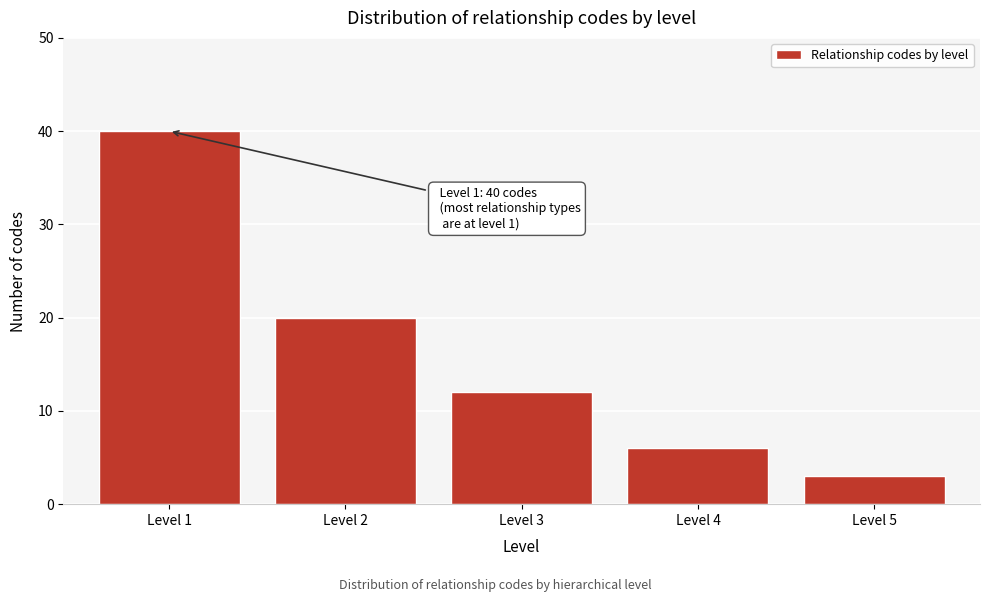

Reading left to right, extract all data points from this chart.

Level 1=40	Level 2=20	Level 3=12	Level 4=6	Level 5=3